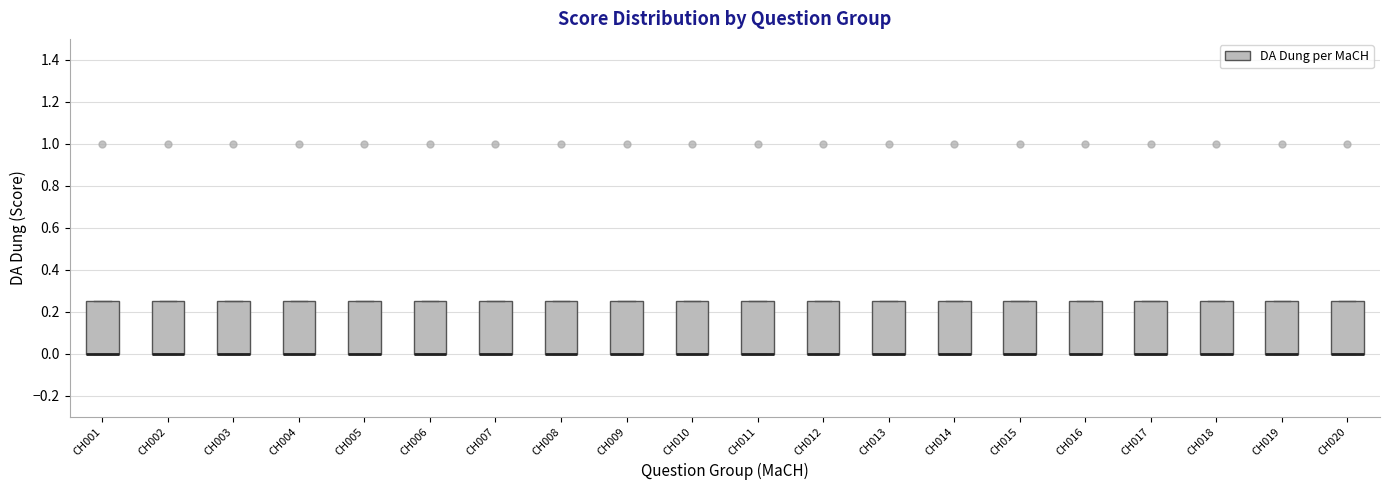

Reading left to right, transcribe this box plot: for each box, give where its median line is, the range the box spans, and where its two whiskers end, as read against the y-axis. The values are not printed on the chart, so give them approximately, as read against the axis.

CH001: median 0.00 (drawn on the box's lower edge), box 0.00 to 0.26, whiskers 0.00 to 0.26
CH002: median 0.00 (drawn on the box's lower edge), box 0.00 to 0.26, whiskers 0.00 to 0.26
CH003: median 0.00 (drawn on the box's lower edge), box 0.00 to 0.26, whiskers 0.00 to 0.26
CH004: median 0.00 (drawn on the box's lower edge), box 0.00 to 0.26, whiskers 0.00 to 0.26
CH005: median 0.00 (drawn on the box's lower edge), box 0.00 to 0.26, whiskers 0.00 to 0.26
CH006: median 0.00 (drawn on the box's lower edge), box 0.00 to 0.26, whiskers 0.00 to 0.26
CH007: median 0.00 (drawn on the box's lower edge), box 0.00 to 0.26, whiskers 0.00 to 0.26
CH008: median 0.00 (drawn on the box's lower edge), box 0.00 to 0.26, whiskers 0.00 to 0.26
CH009: median 0.00 (drawn on the box's lower edge), box 0.00 to 0.26, whiskers 0.00 to 0.26
CH010: median 0.00 (drawn on the box's lower edge), box 0.00 to 0.26, whiskers 0.00 to 0.26
CH011: median 0.00 (drawn on the box's lower edge), box 0.00 to 0.26, whiskers 0.00 to 0.26
CH012: median 0.00 (drawn on the box's lower edge), box 0.00 to 0.26, whiskers 0.00 to 0.26
CH013: median 0.00 (drawn on the box's lower edge), box 0.00 to 0.26, whiskers 0.00 to 0.26
CH014: median 0.00 (drawn on the box's lower edge), box 0.00 to 0.26, whiskers 0.00 to 0.26
CH015: median 0.00 (drawn on the box's lower edge), box 0.00 to 0.26, whiskers 0.00 to 0.26
CH016: median 0.00 (drawn on the box's lower edge), box 0.00 to 0.26, whiskers 0.00 to 0.26
CH017: median 0.00 (drawn on the box's lower edge), box 0.00 to 0.26, whiskers 0.00 to 0.26
CH018: median 0.00 (drawn on the box's lower edge), box 0.00 to 0.26, whiskers 0.00 to 0.26
CH019: median 0.00 (drawn on the box's lower edge), box 0.00 to 0.26, whiskers 0.00 to 0.26
CH020: median 0.00 (drawn on the box's lower edge), box 0.00 to 0.26, whiskers 0.00 to 0.26